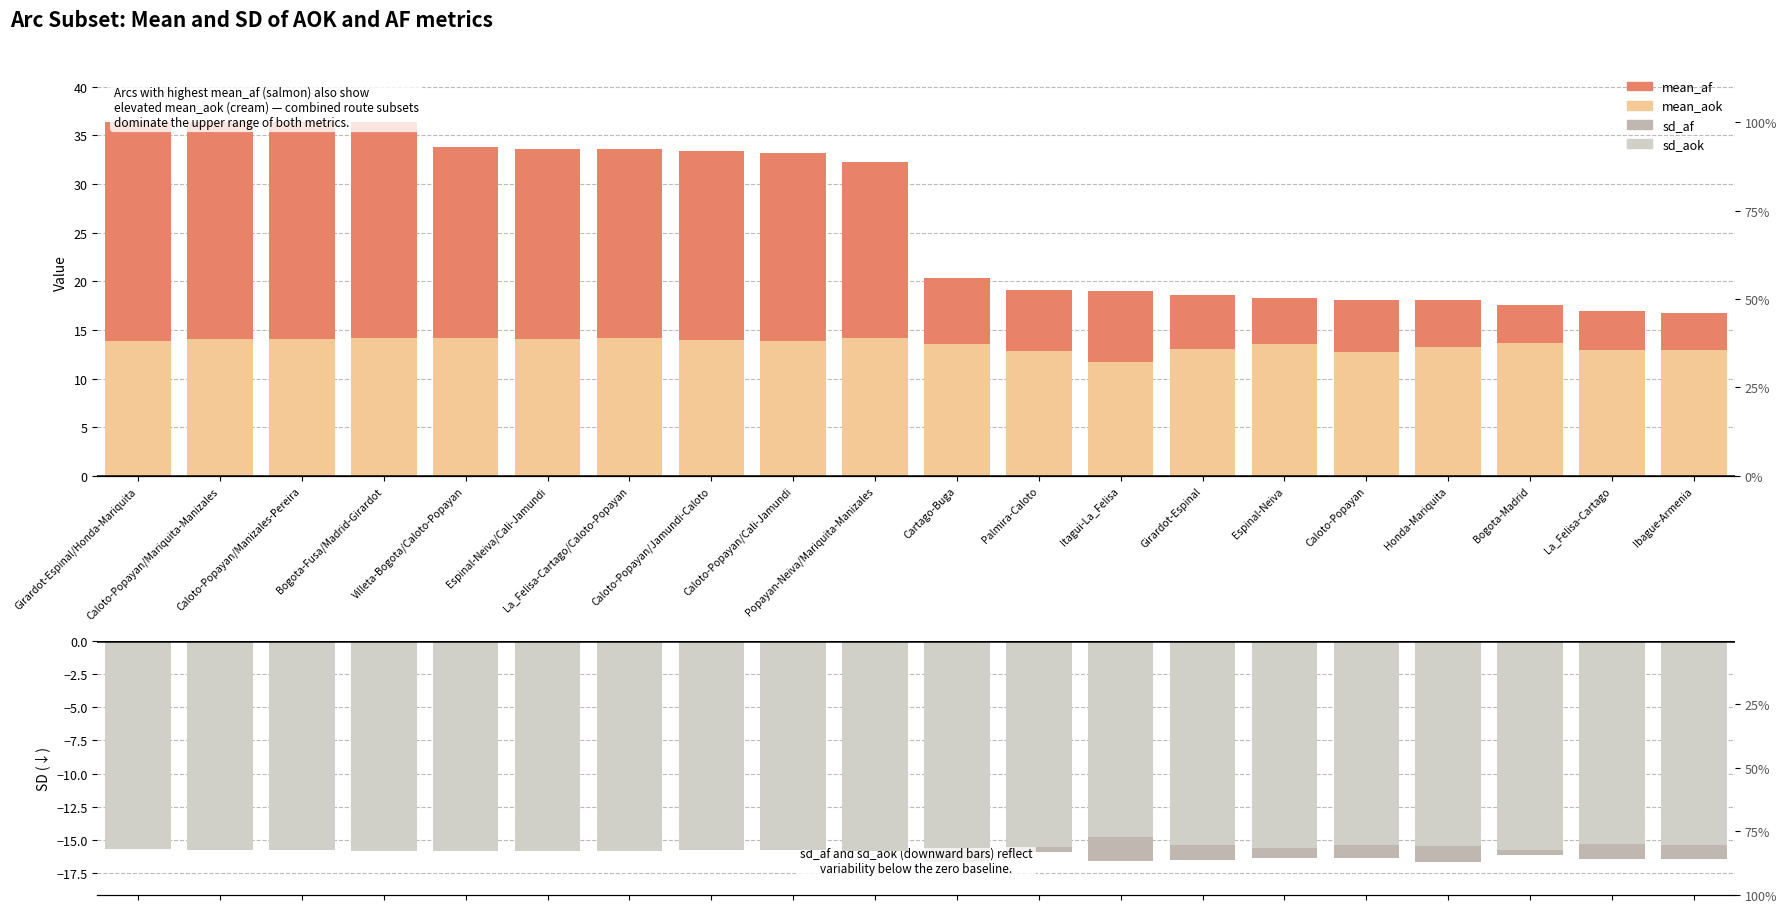

Is it true that sd_af equals 9.1 at Bogota-Fusa/Madrid-Girardot?

False